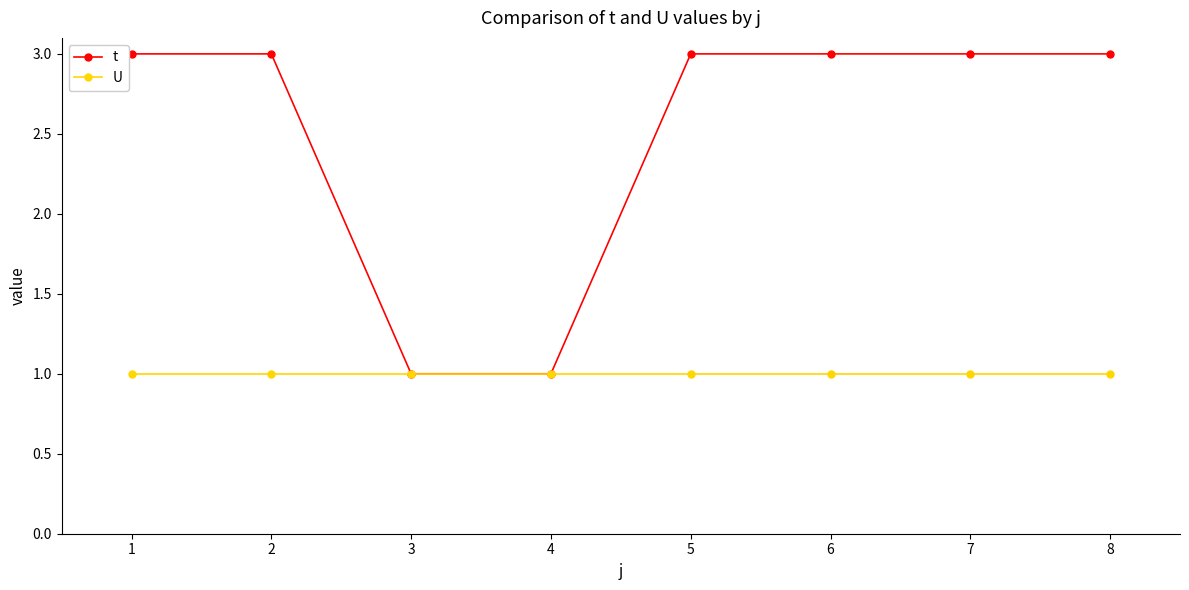

Count the number of categories in the chart.

8